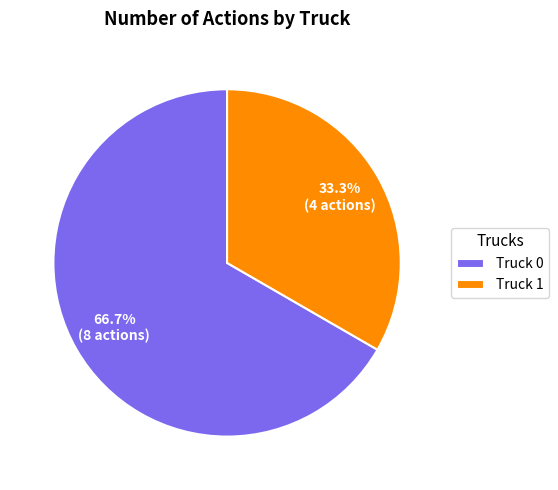

To the nearest percent, what portion does Truck 0 represent?

67%